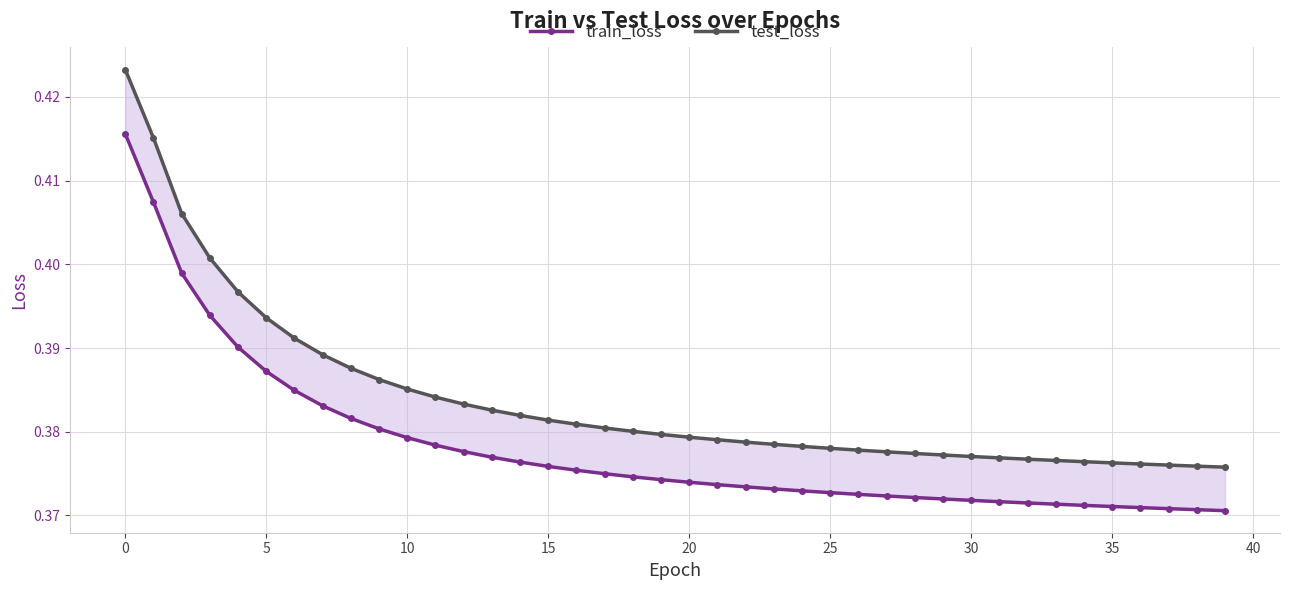

True or false: train_loss and test_loss intersect in this chart.

False